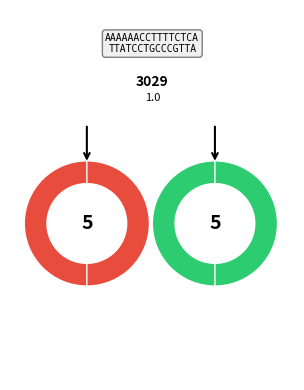

Does 8 represent more than half of the total?

No